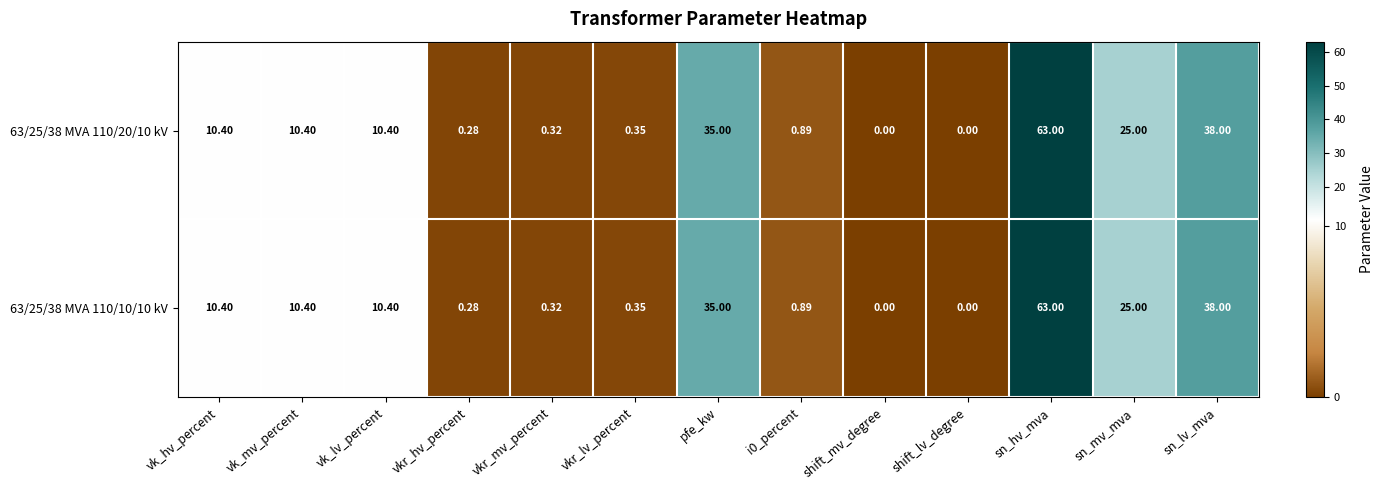

At which label does 63/25/38 MVA 110/10/10 kV first exceed 10?

vk_hv_percent